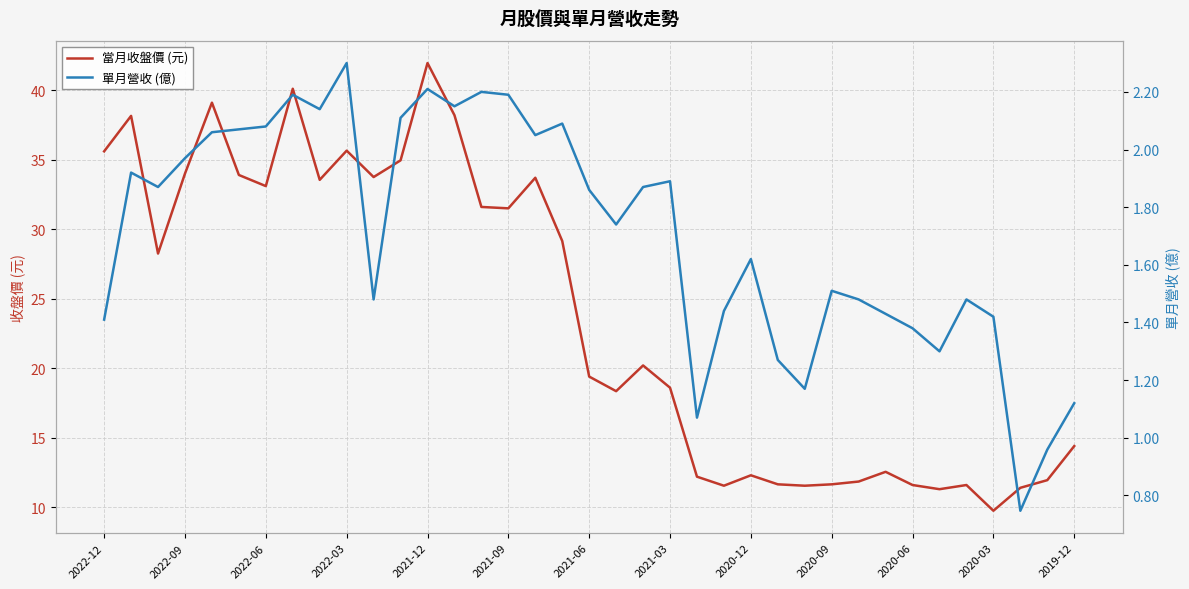

Does the chart display data point markers on the line(s)?

No